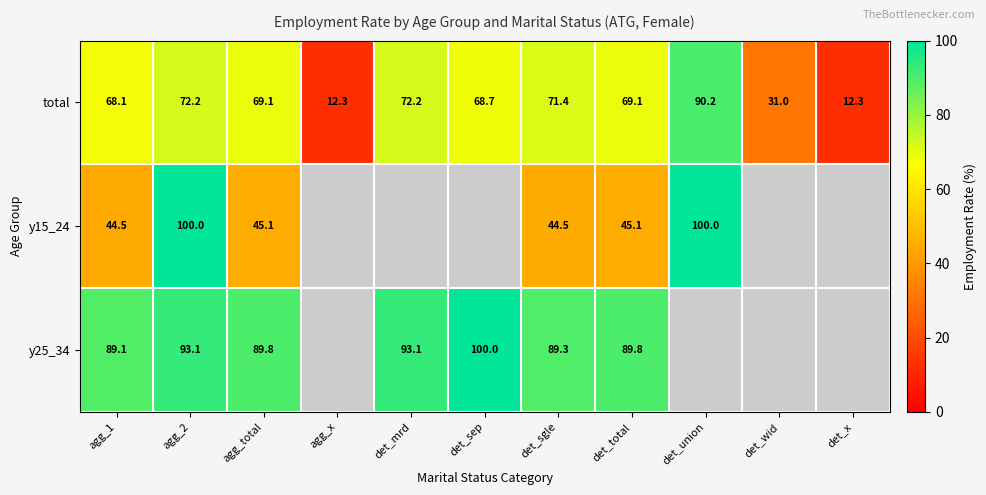

At which label does total reach its peak?

det_union